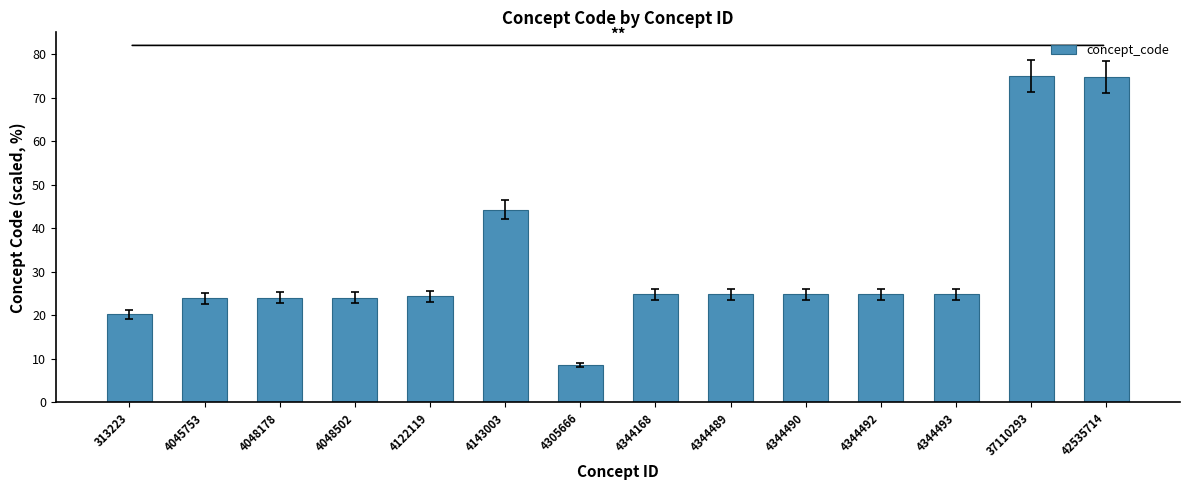

What is the average value?

31.7